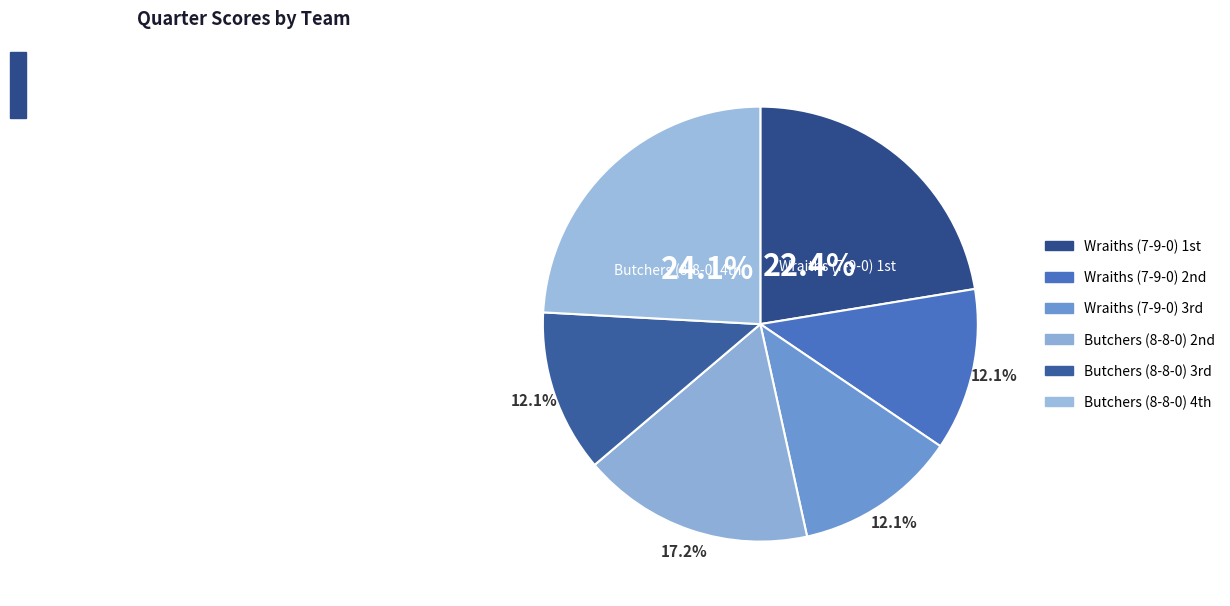

How many segments does this pie chart have?

6